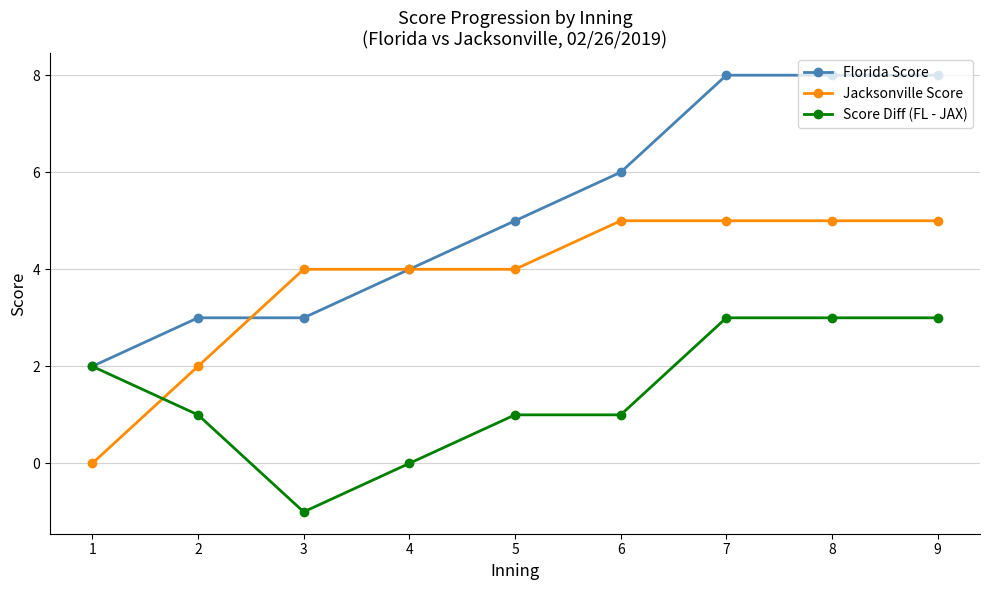

What is the maximum value shown in the chart?

8